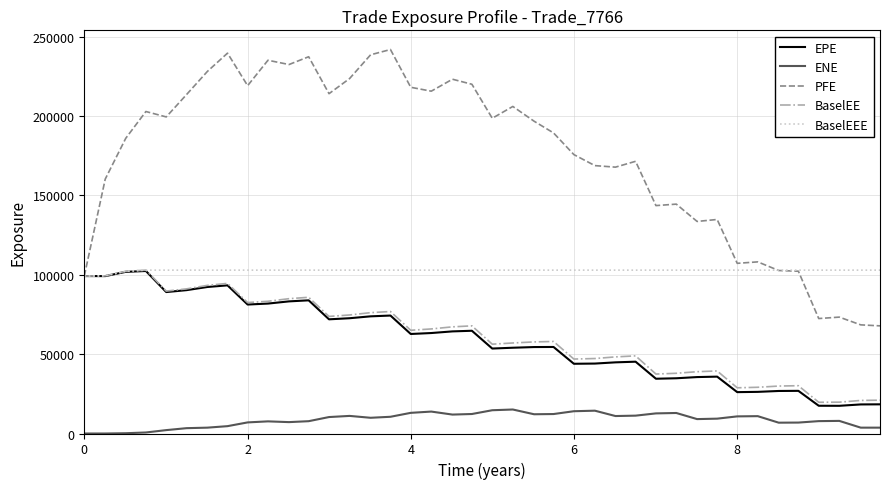

Count the number of categories in the chart.

40